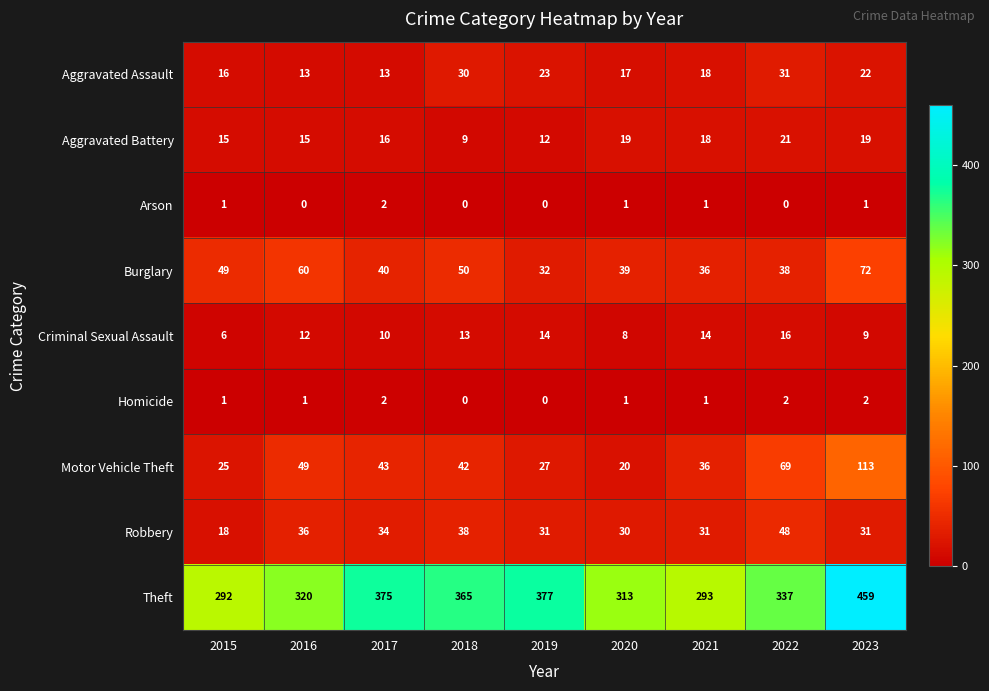

What is the total value across all series at 2017?

535